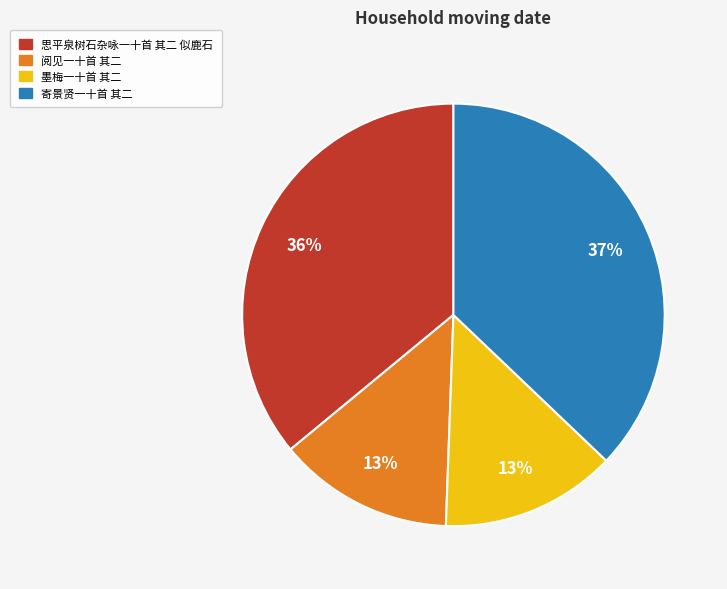

To the nearest percent, what is the difference between the 寄景贤一十首 其二 and 阅见一十首 其二 slice percentages?

24%